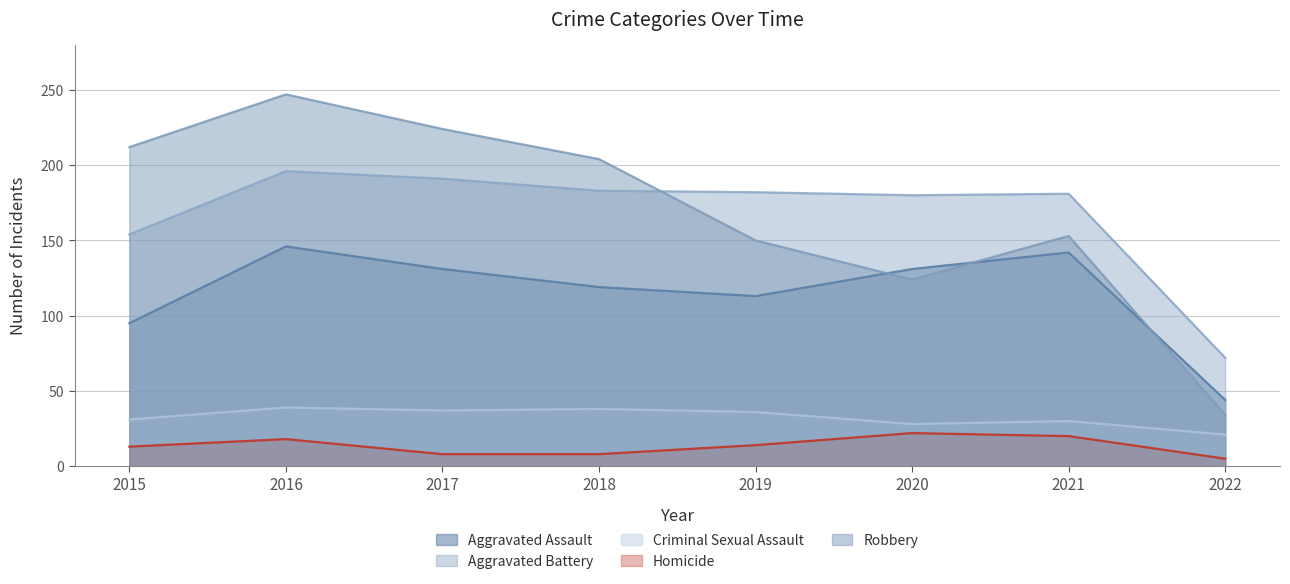

Reading left to right, extract all data points from this chart.

Aggravated Assault: 95	146	131	119	113	131	142	44
Aggravated Battery: 154	196	191	183	182	180	181	72
Criminal Sexual Assault: 31	39	37	38	36	28	30	21
Homicide: 13	18	8	8	14	22	20	5
Robbery: 212	247	224	204	150	124	153	34